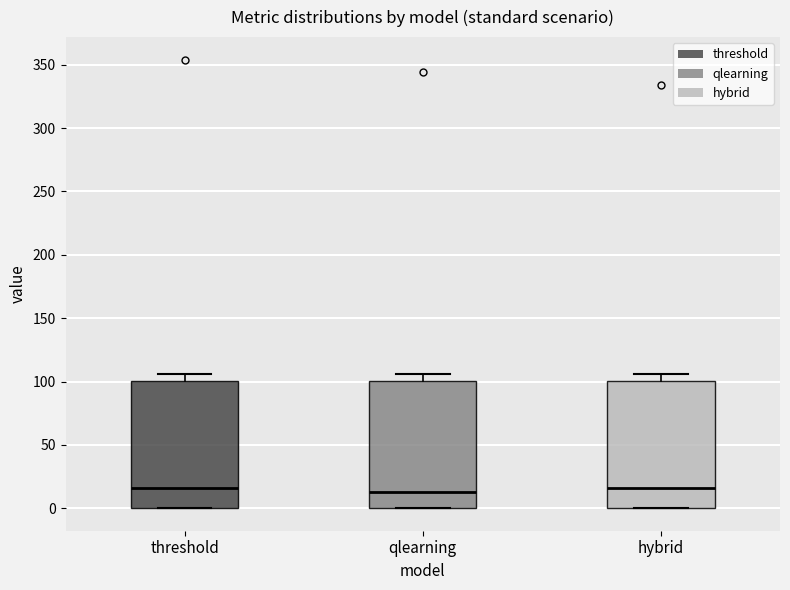

Where does the upper whisker of the box for threshold end on the y-axis? The values are not printed on the chart, so give them approximately, as read against the axis.

105